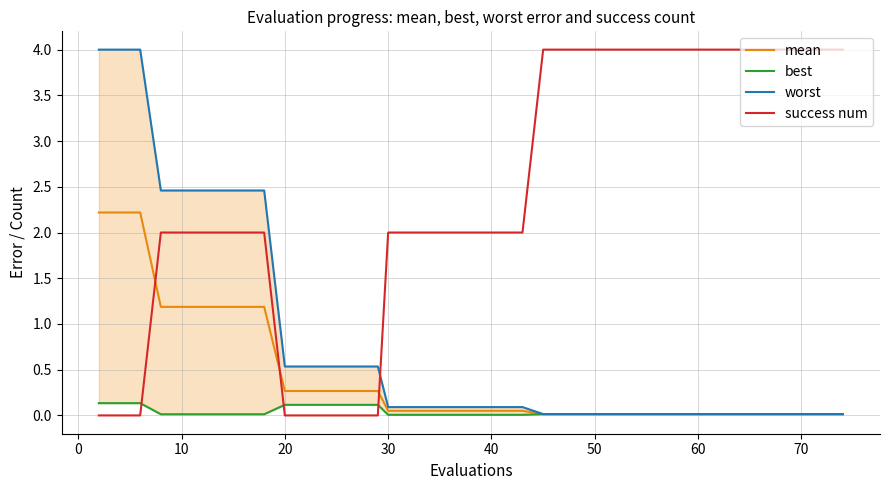

True or false: best and worst cross at least once.

False